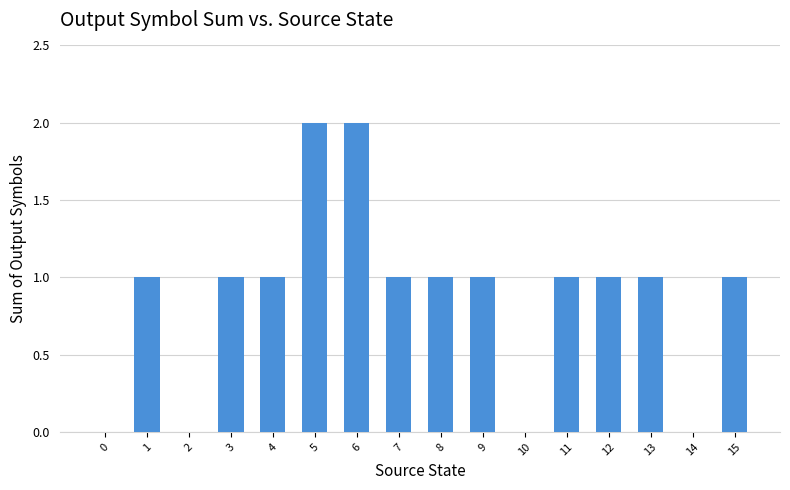

What is the sum of the values at 11 and 9?

2